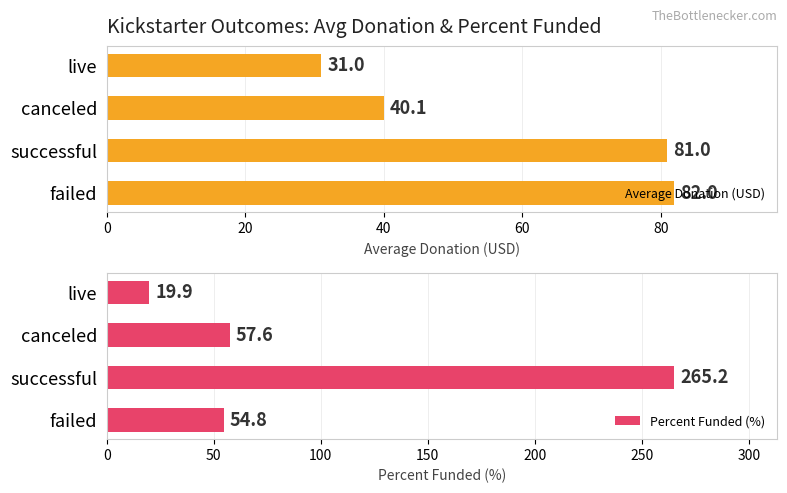

True or false: Average Donation (USD) has a value of 57.8 at canceled.

False